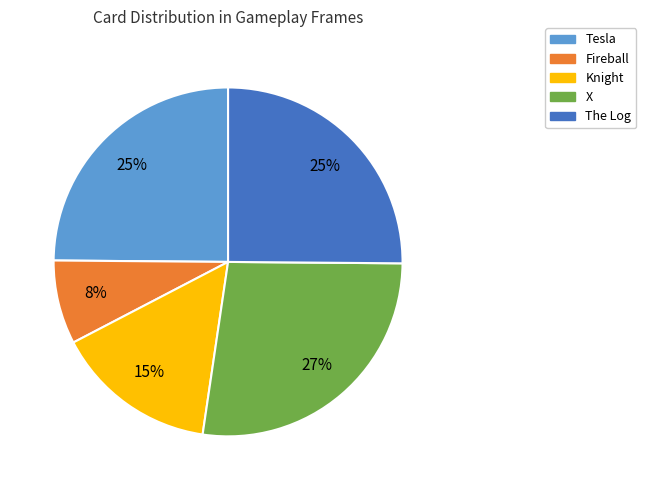

What is the ratio of the value at Knight to the value at Tesla?

0.6